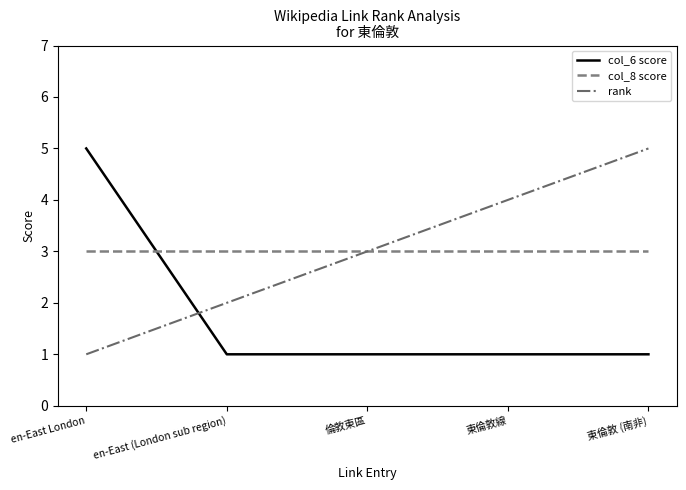

Reading right to left, list all the values displayed in this chart.

col_6 score: 1	1	1	1	5
col_8 score: 3	3	3	3	3
rank: 5	4	3	2	1